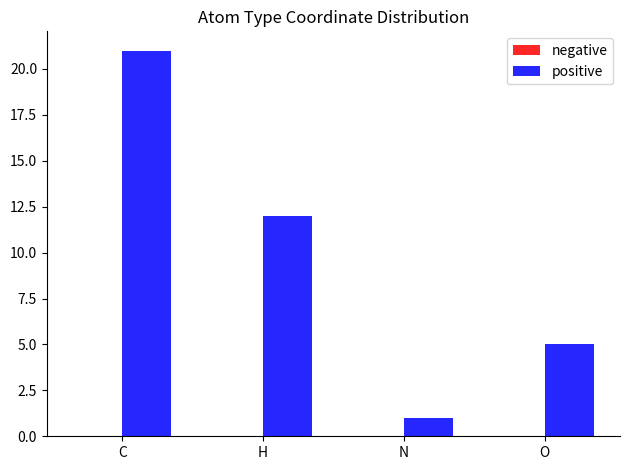

Reading left to right, what are all the values shown in this chart?

C=21	H=12	N=1	O=5